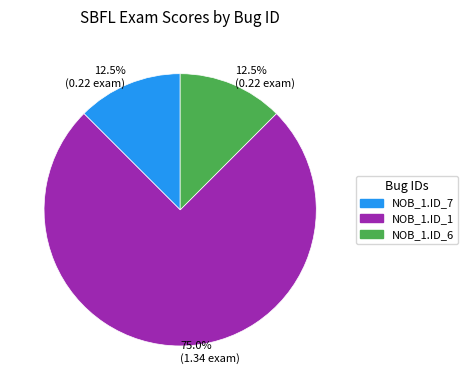

Combined, do NOB_1.ID_7 and NOB_1.ID_1 account for over 50%?

Yes